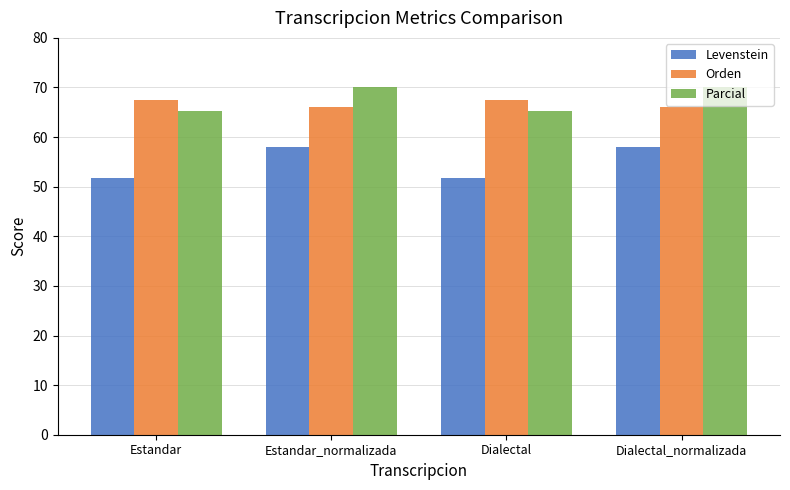

Reading right to left, list all the values displayed in this chart.

Levenstein: 58.0	51.8	58.0	51.8
Orden: 66.1	67.5	66.1	67.5
Parcial: 70.1	65.3	70.1	65.3